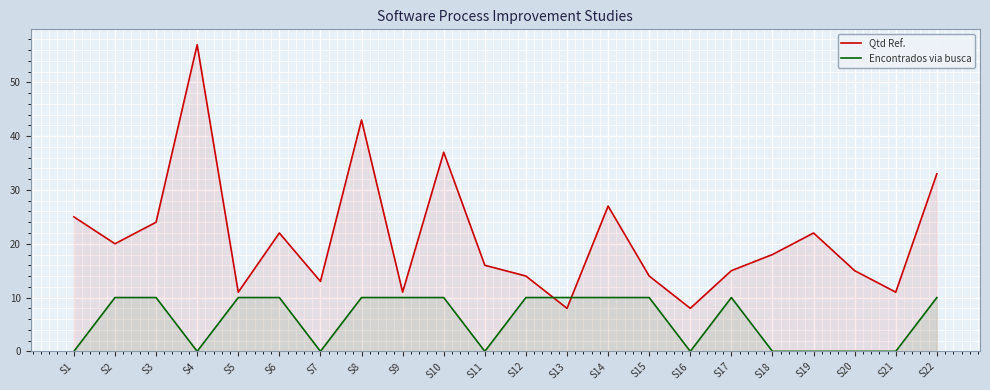

Rank the series by their average value, from highest to lowest.

Qtd Ref., Encontrados via busca